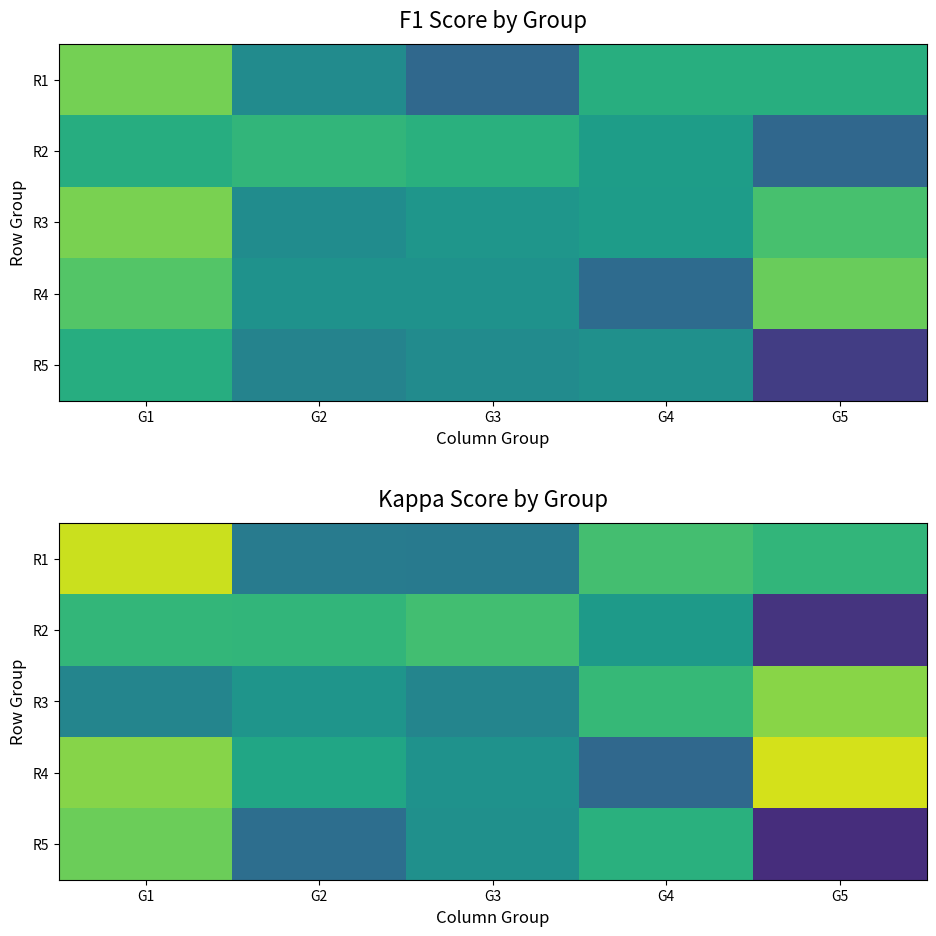

The value of R5 at G1 is 0.4. True or false?

True